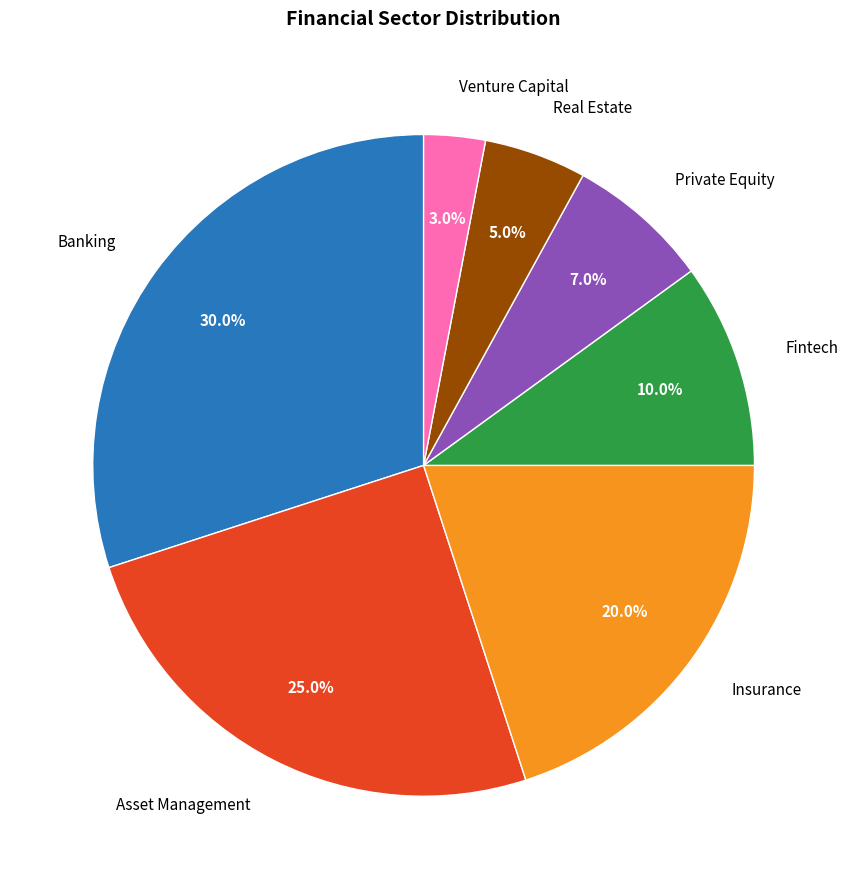

What is the ratio of the value at Asset Management to the value at Private Equity?

3.6